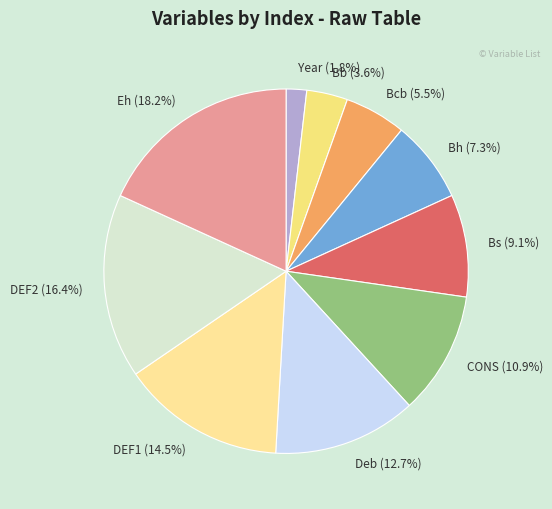

What is the ratio of the value at Bs (9.1%) to the value at DEF2 (16.4%)?

0.6